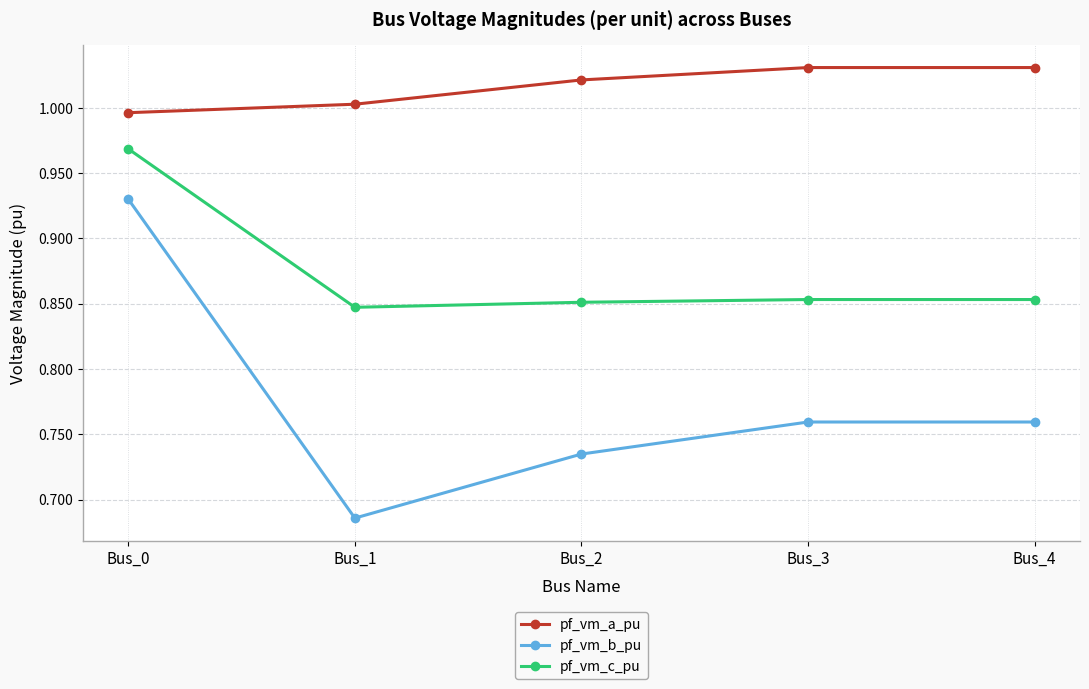

What is the sum of the pf_vm_a_pu values at Bus_3 and Bus_0?

2.0